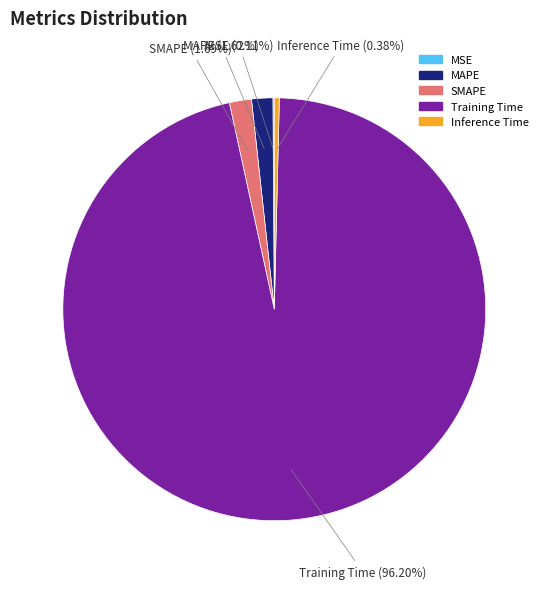

Combined, do Training Time and SMAPE account for over 50%?

Yes